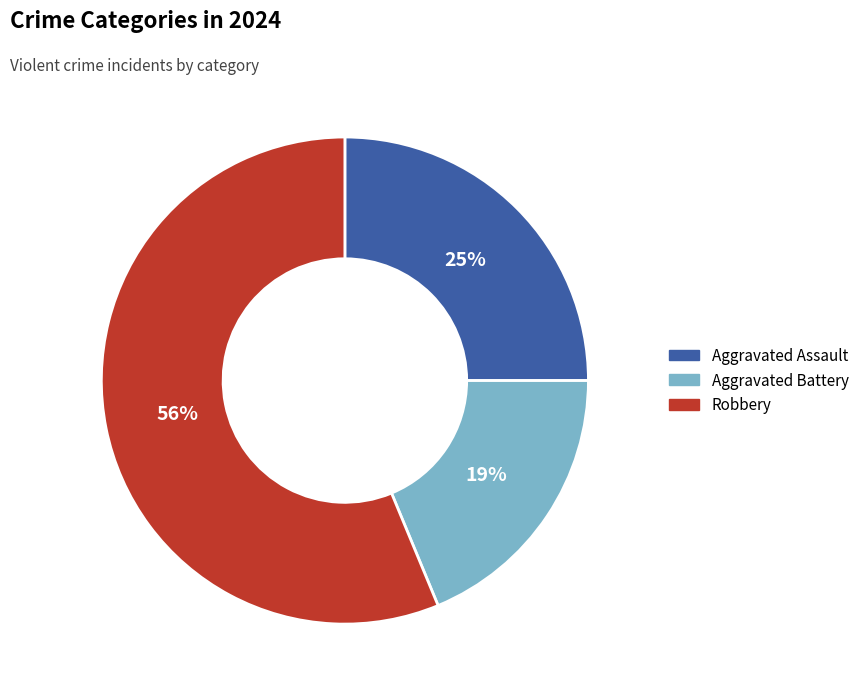

Is it true that Aggravated Battery is 12% of the pie?

False